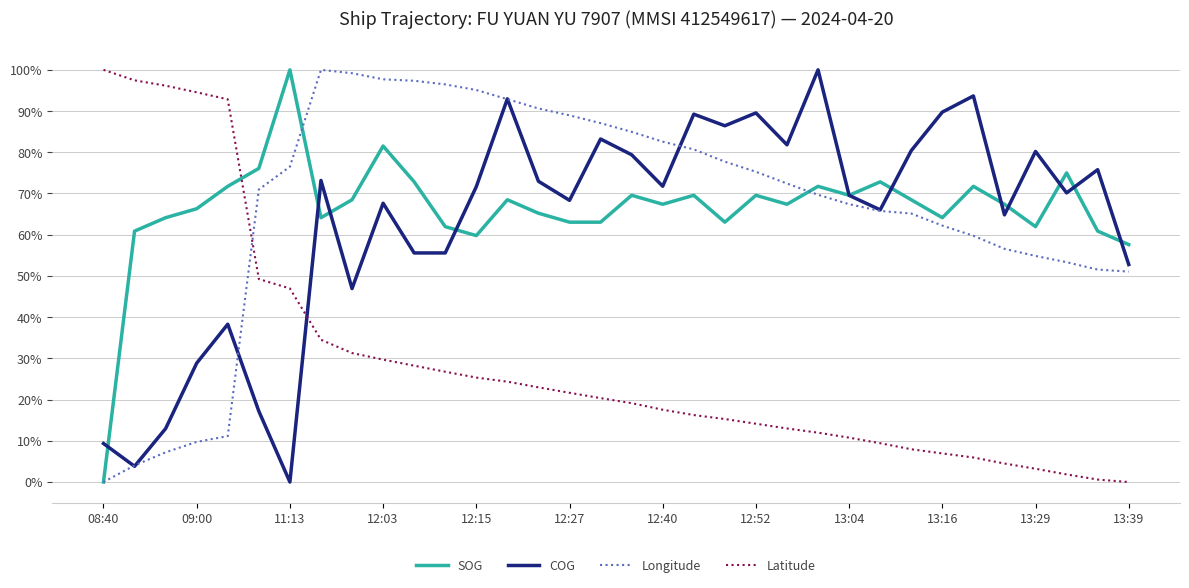

How many times do SOG and Latitude cross each other?

1